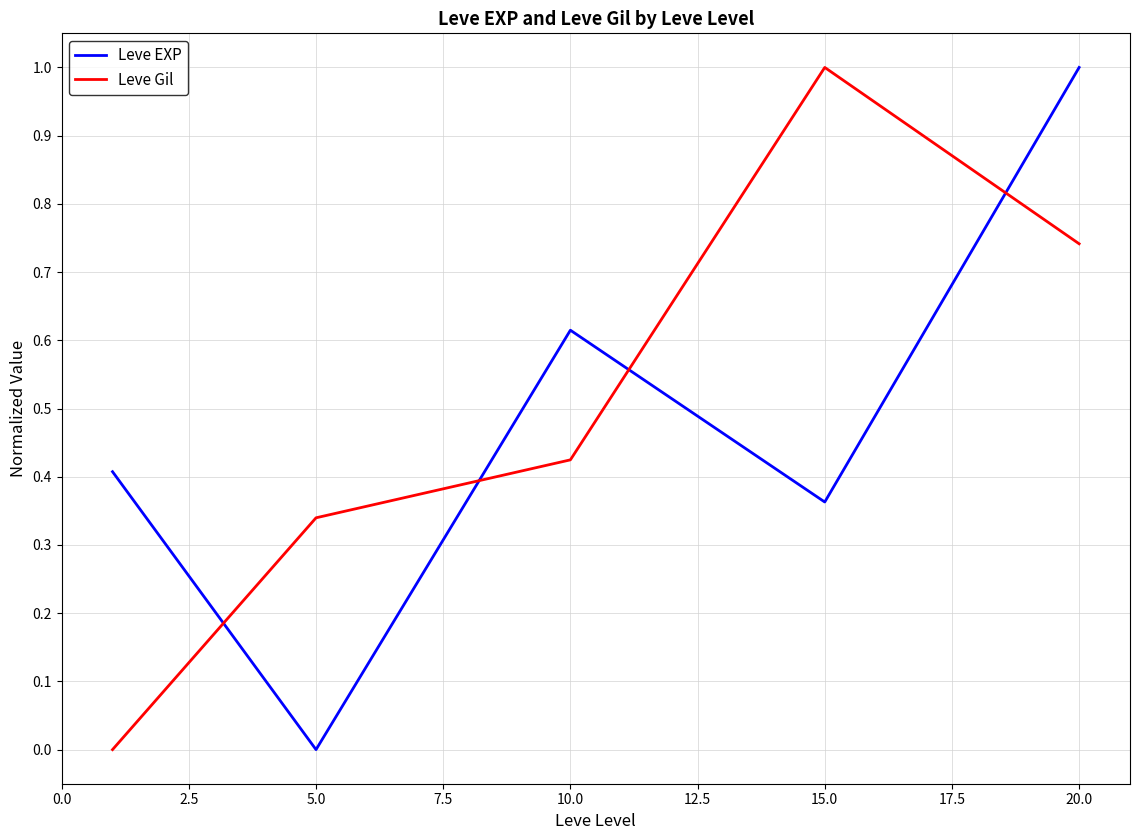

True or false: Leve EXP and Leve Gil cross at least once.

True